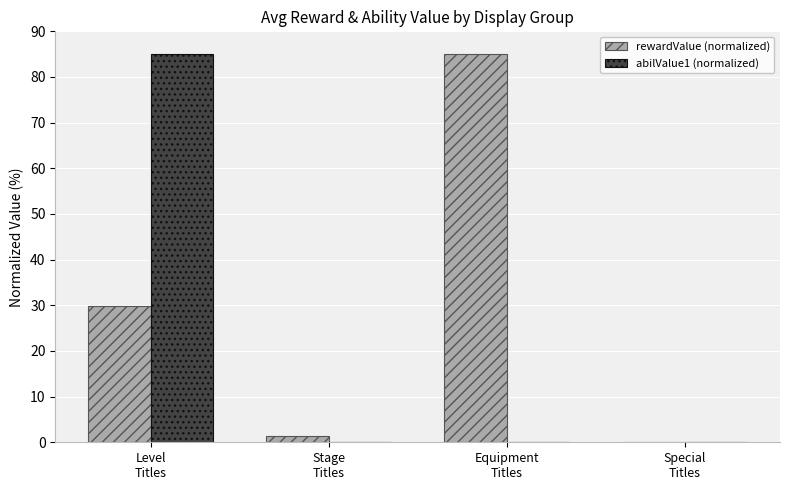

Which series has the largest total across all categories?

rewardValue (normalized)